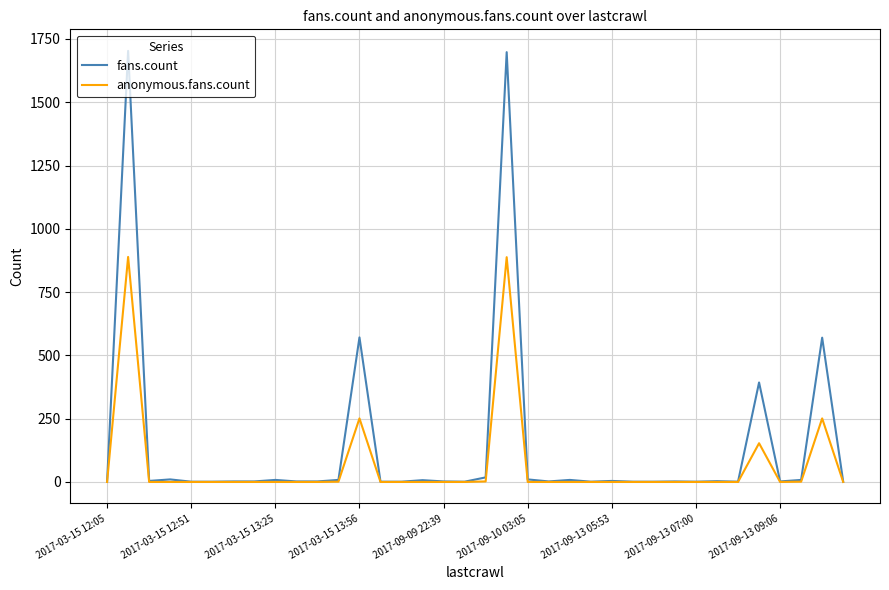

Is this an area chart (filled region under the line)?

No